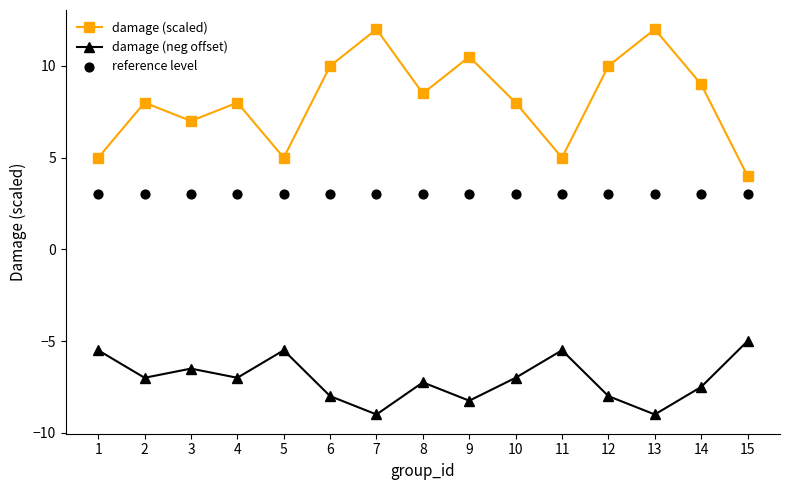

What are all the series names shown in the legend?

damage (scaled), damage (neg offset), reference level